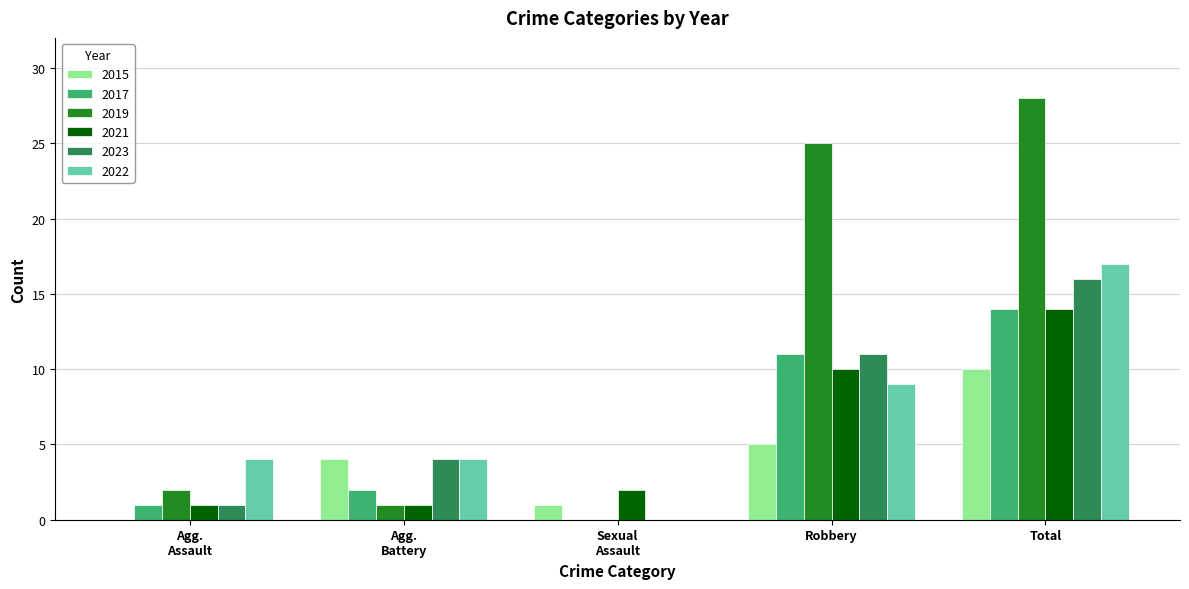

What is the sum of all 2023 values?

32